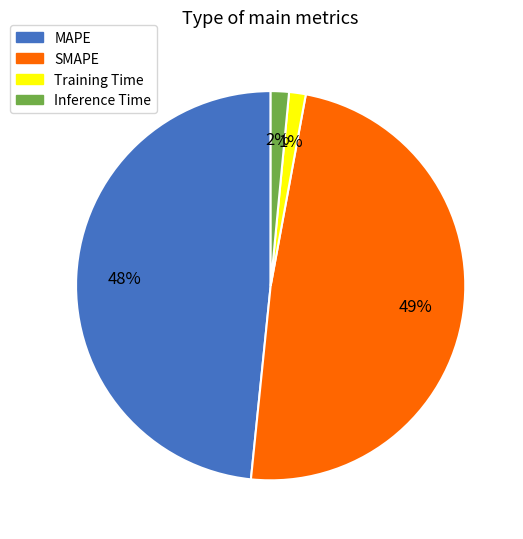

Is there any slice that represents more than half of the pie?

No